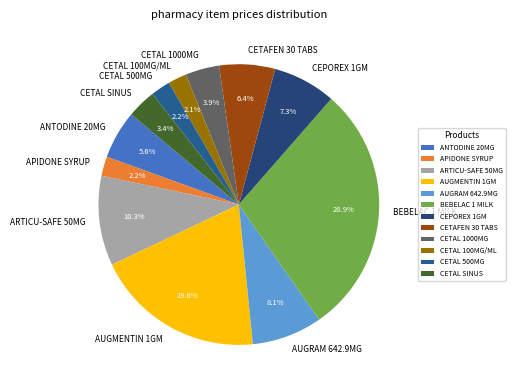

Which category has the biggest portion of the pie?

BEBELAC 1 MILK